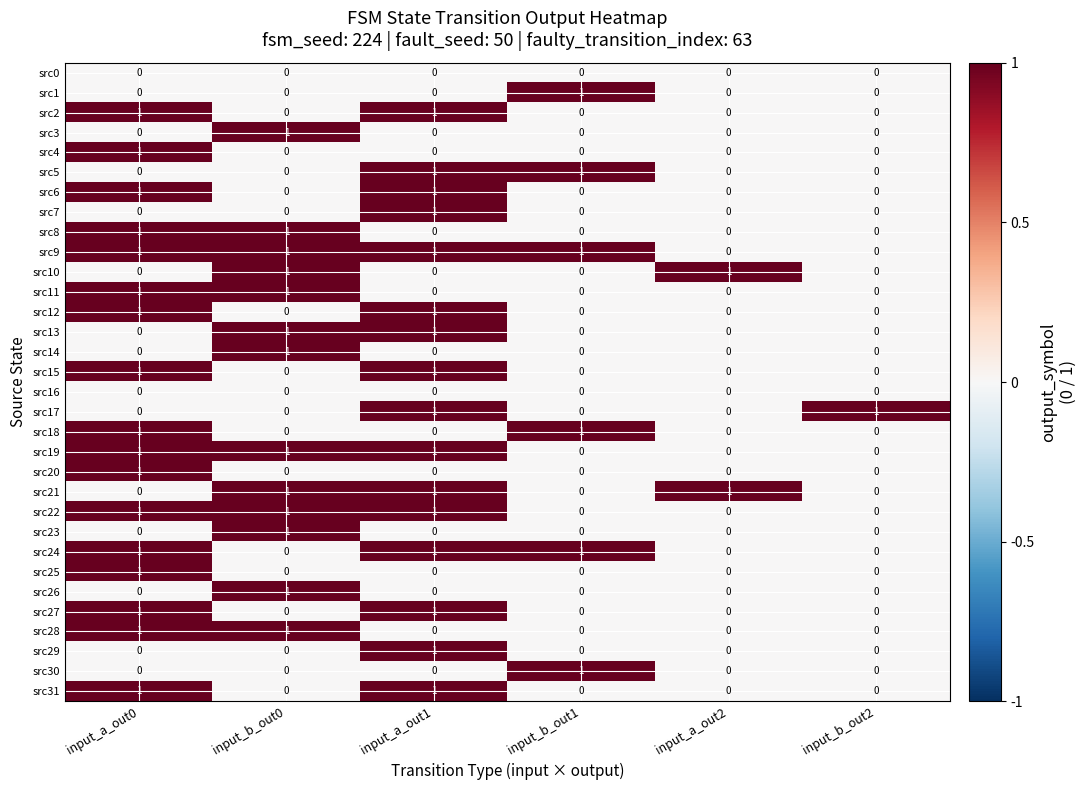

At which label does src3 reach its peak?

input_b_out0